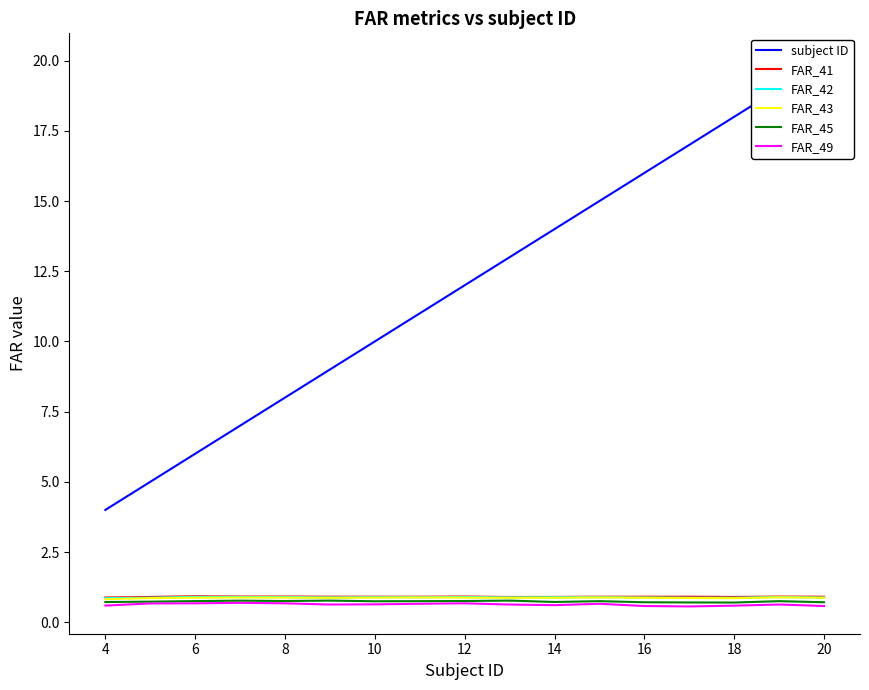

True or false: FAR_42 has a value of 0.9 at 16.

True